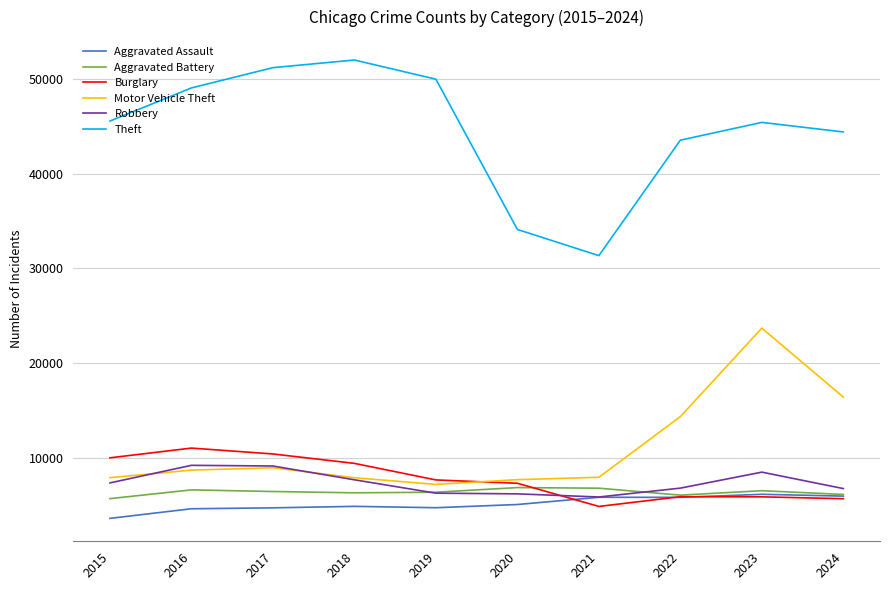

At which category is the sum across all series the highest?

2023